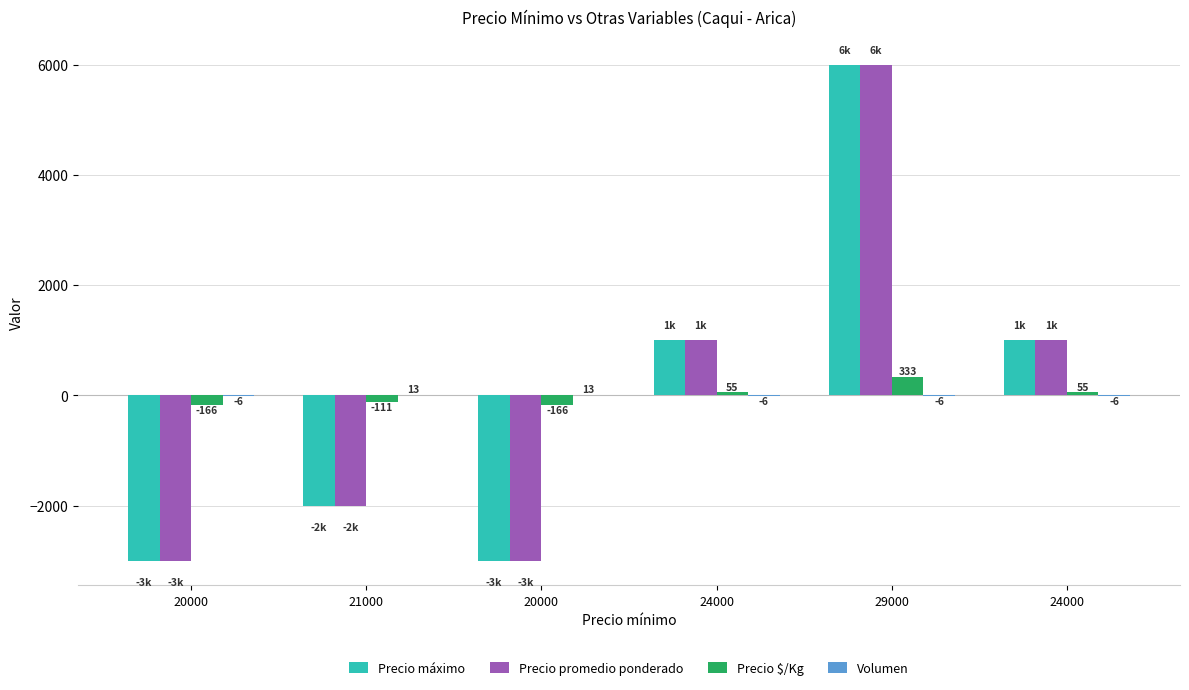

How many groups of bars are there?

6